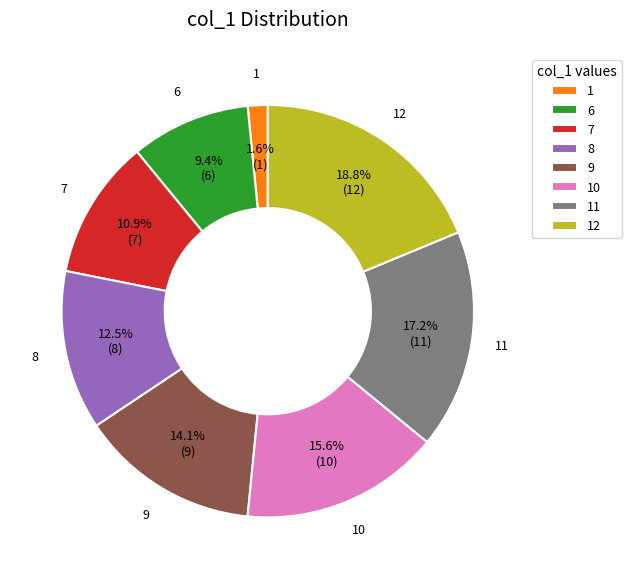

Is the sum of 6 and 8 greater than half?

No